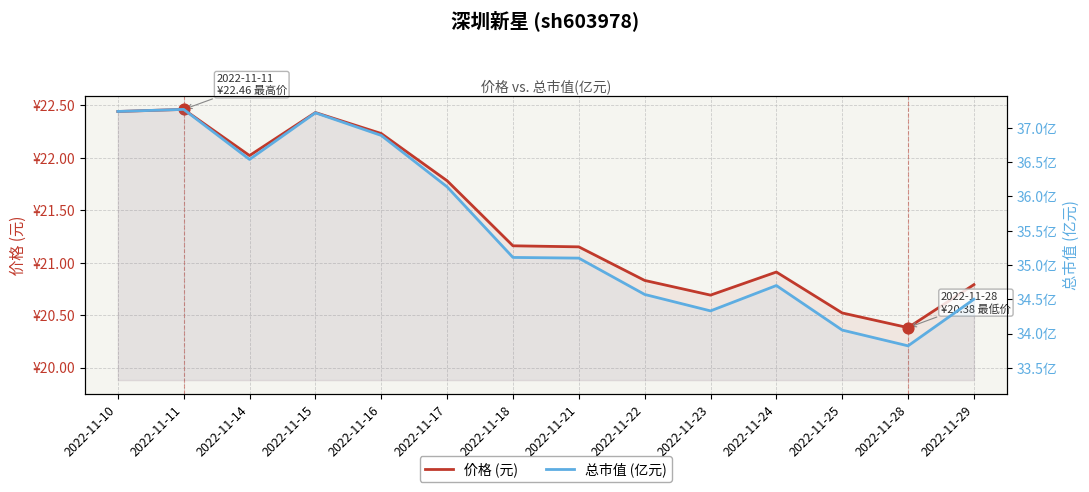

Is the value of 总市值 (亿元) at 2022-11-29 greater than the value of 价格 (元) at 2022-11-15?

Yes